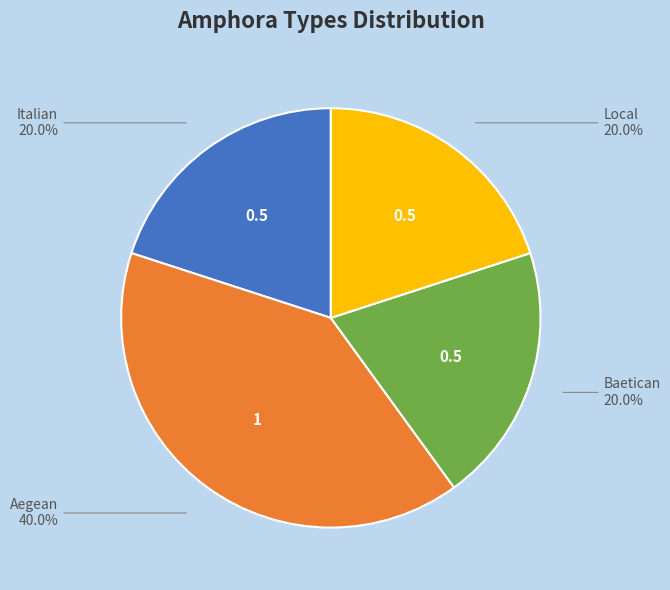

Is there any slice that represents more than half of the pie?

No